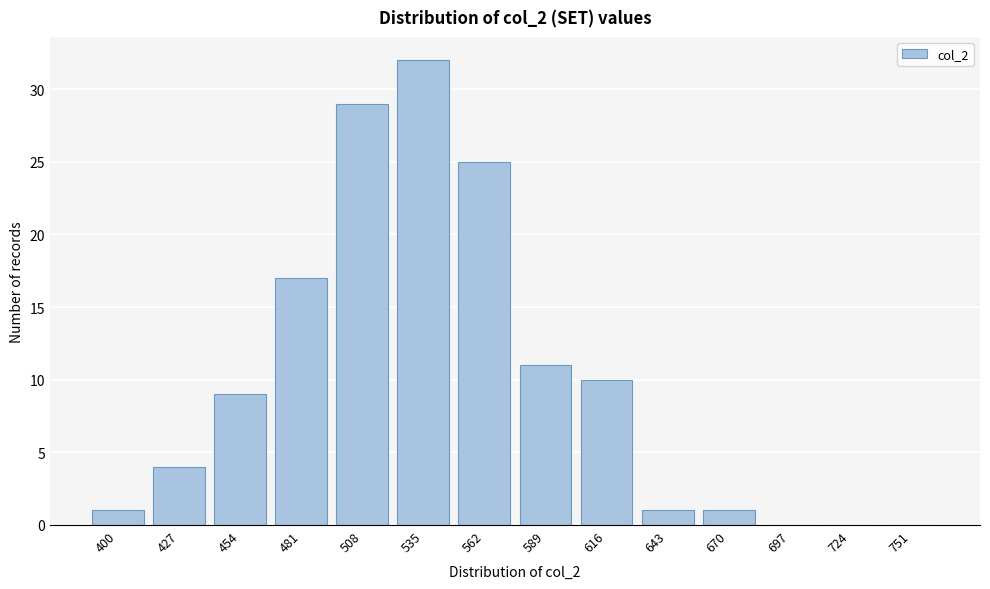

Reading right to left, list all the values displayed in this chart.

751=0	724=0	697=0	670=1	643=1	616=10	589=11	562=25	535=32	508=29	481=17	454=9	427=4	400=1